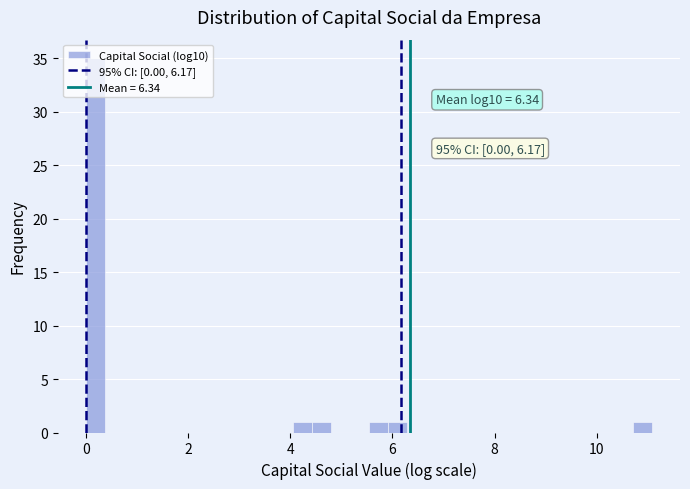

Around what value on the x-axis is the tallest bar? Give the approximate position of its centre, as read against the axis.

0.2